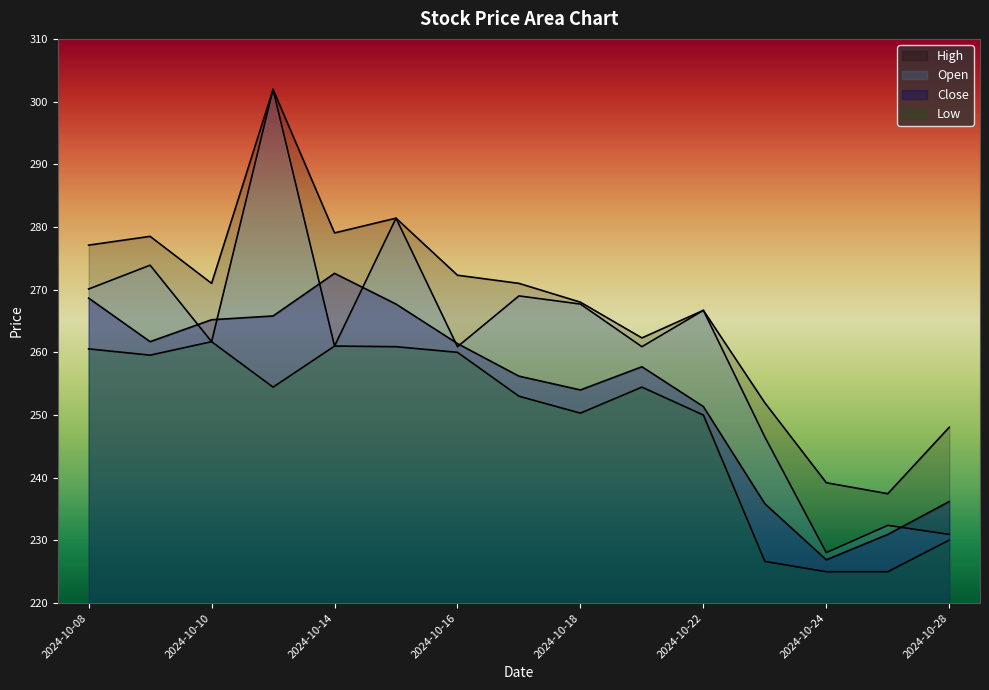

What is the value of the Low point at the 11th from the left?

250.0